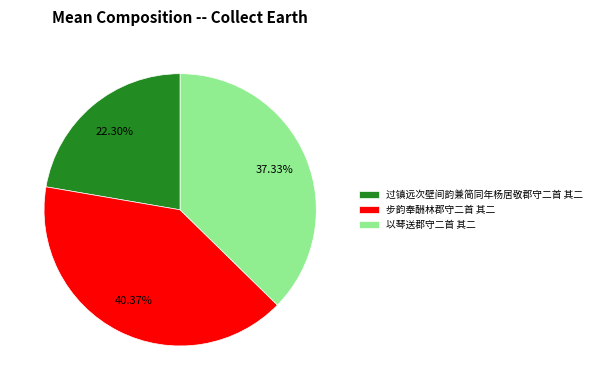

Which slice is the smallest?

过镇远次壁间韵兼简同年杨居敬郡守二首 其二